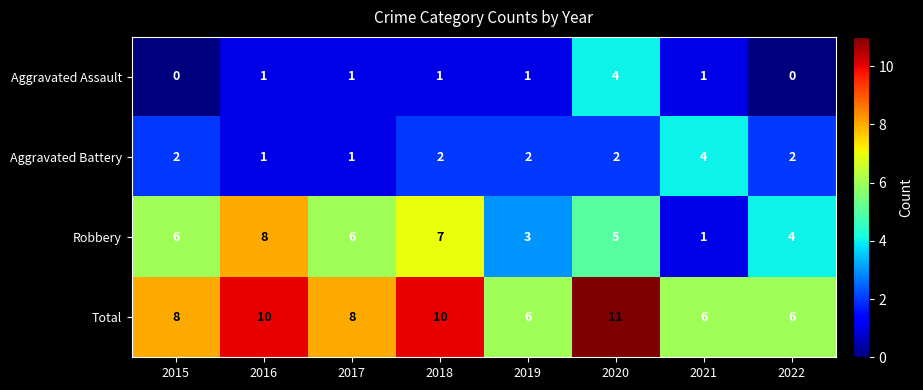

What is the sum of all Total values?

65